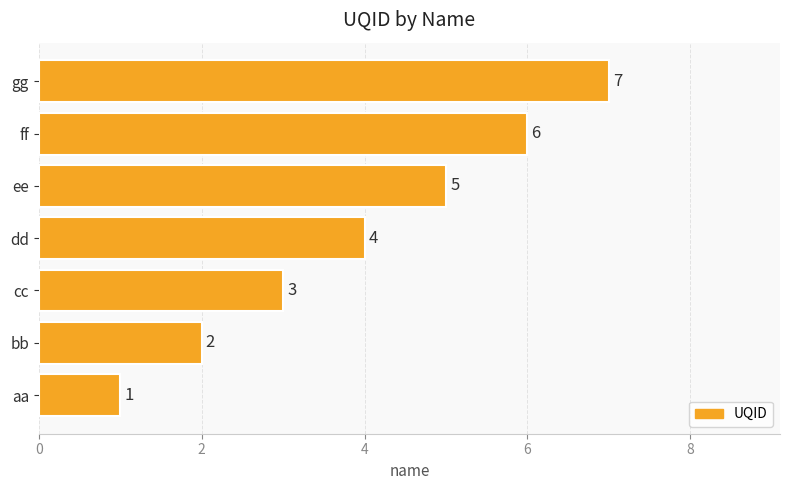

What is the maximum value shown in the chart?

7